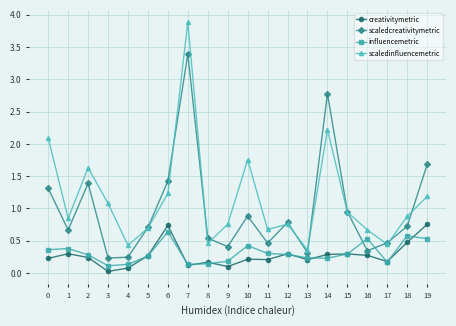

What value does the influencemetric series have at 8?

0.1